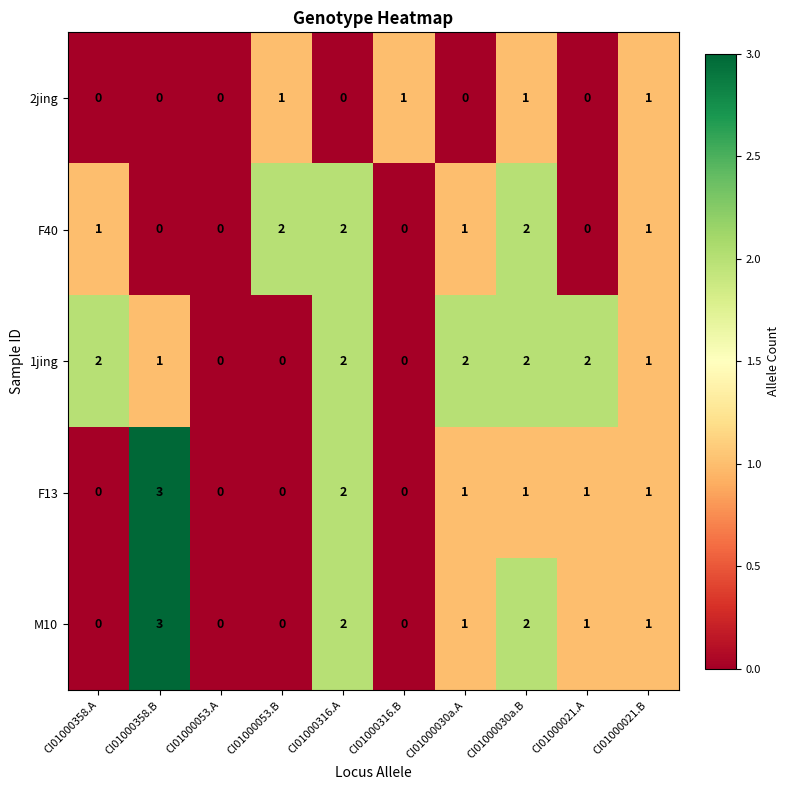

What is the total value across all series at CI01000358.B?

7